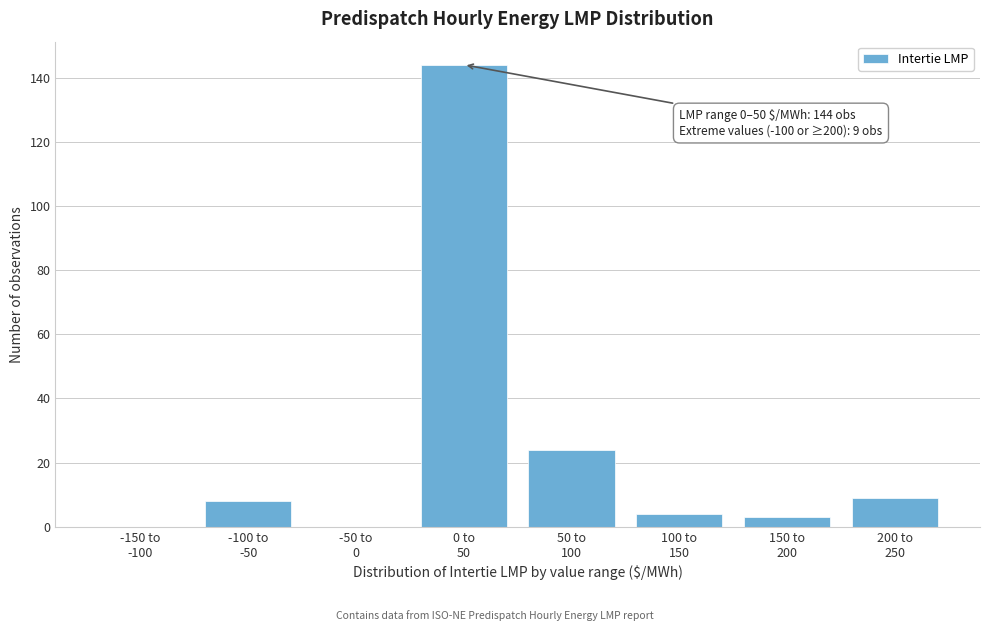

Are the bars horizontal?

No